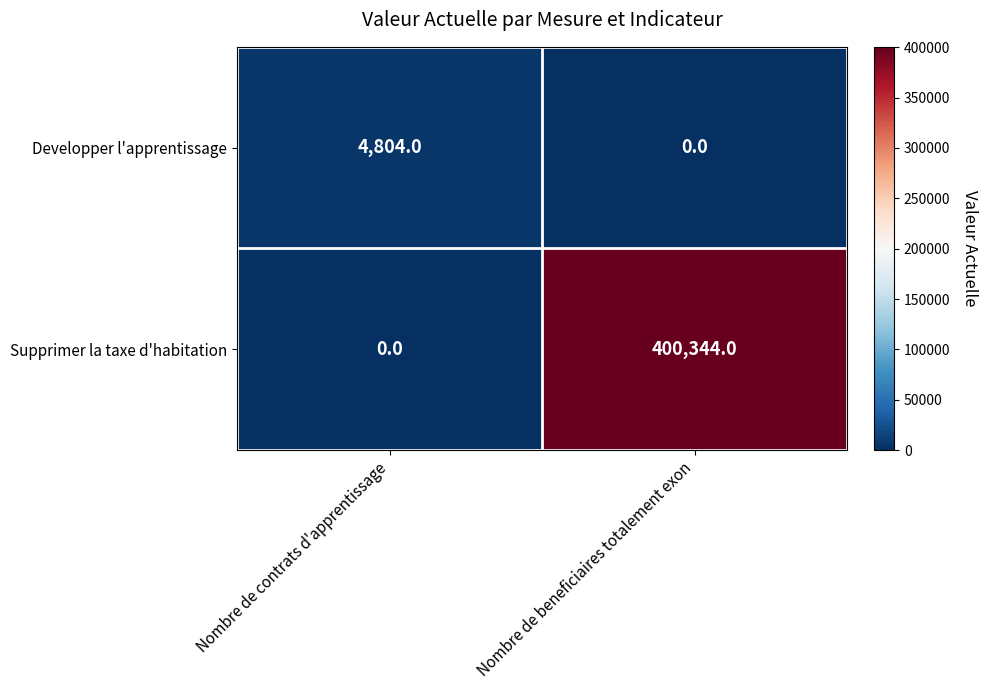

The Supprimer la taxe d'habitation series shows 135144 at Nombre de contrats d'apprentissage. True or false?

False